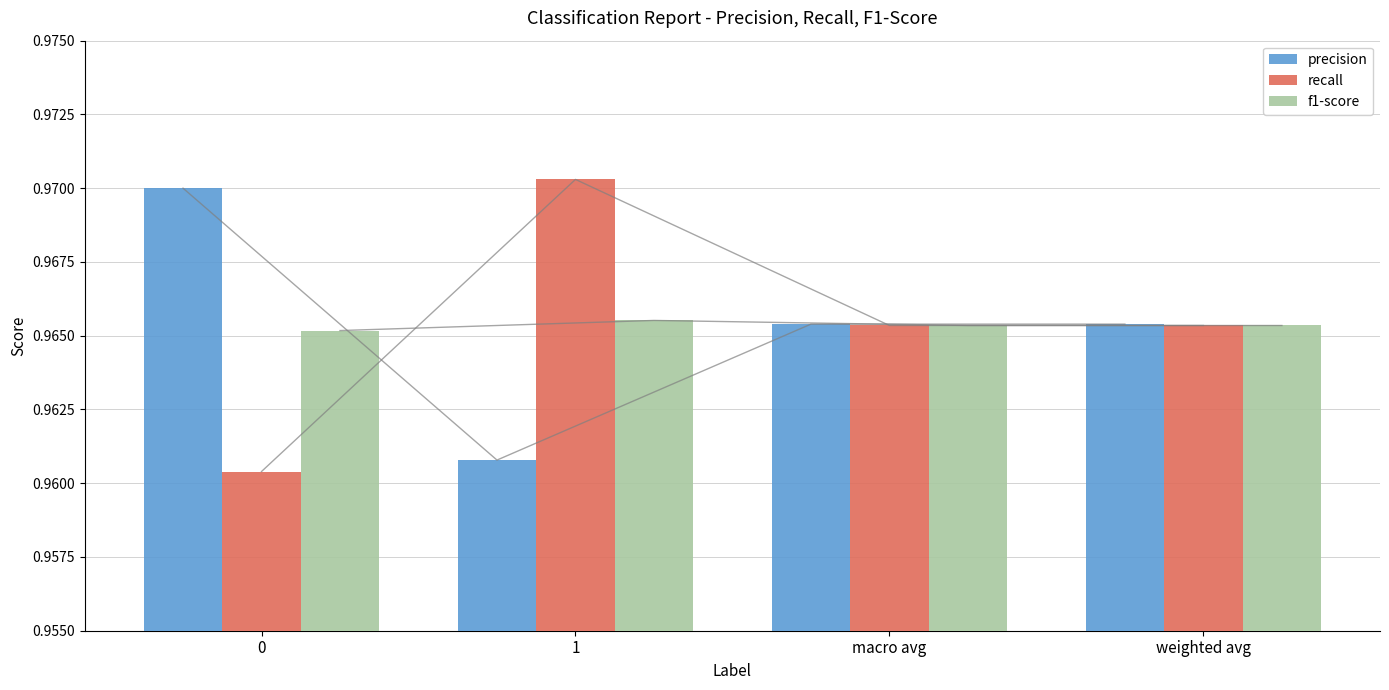

Is the value of f1-score at weighted avg greater than the value of precision at weighted avg?

No